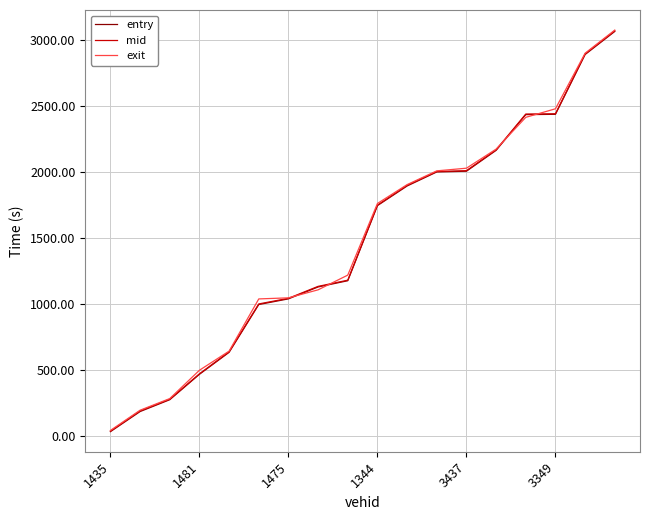

At how many categories does at least one series exceed 1481?

9